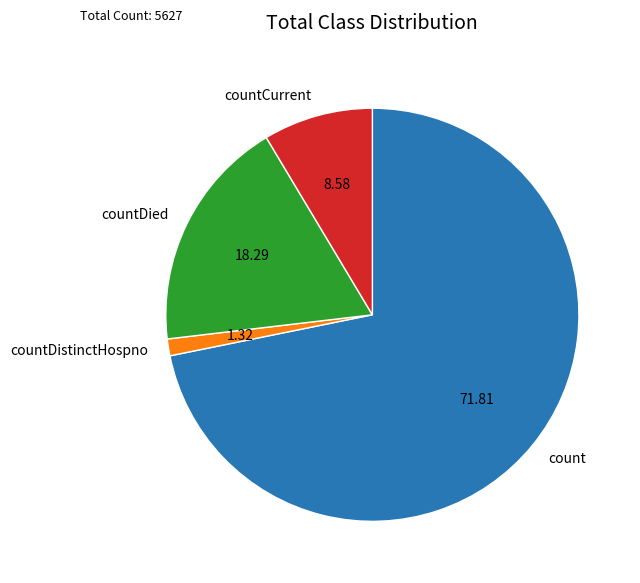

Does count account for over 50% of the chart?

Yes